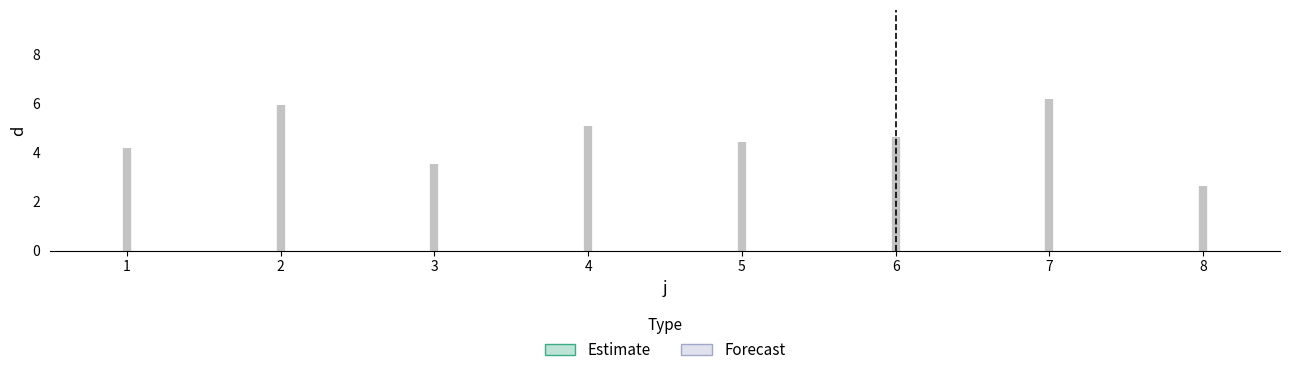

At which category does the data reach its first local valley?

3